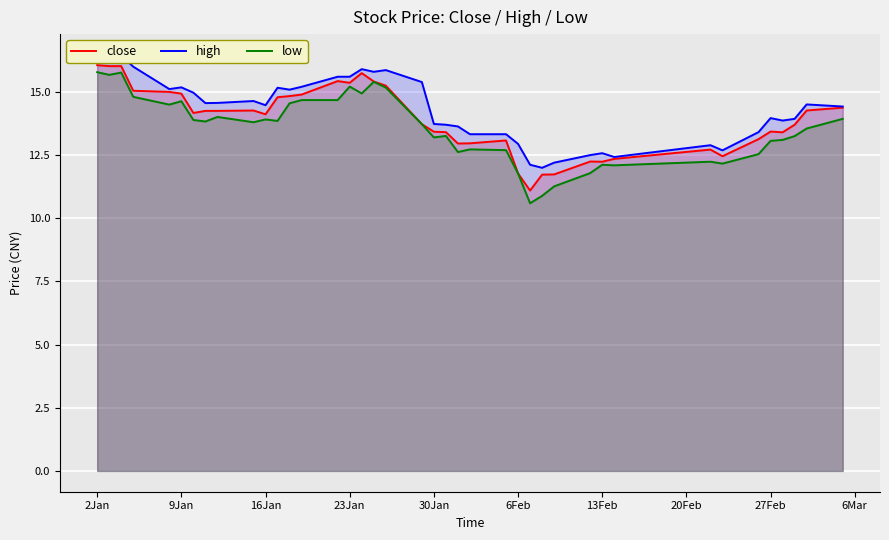

Is it true that low equals 20.1 at 6Feb?

False